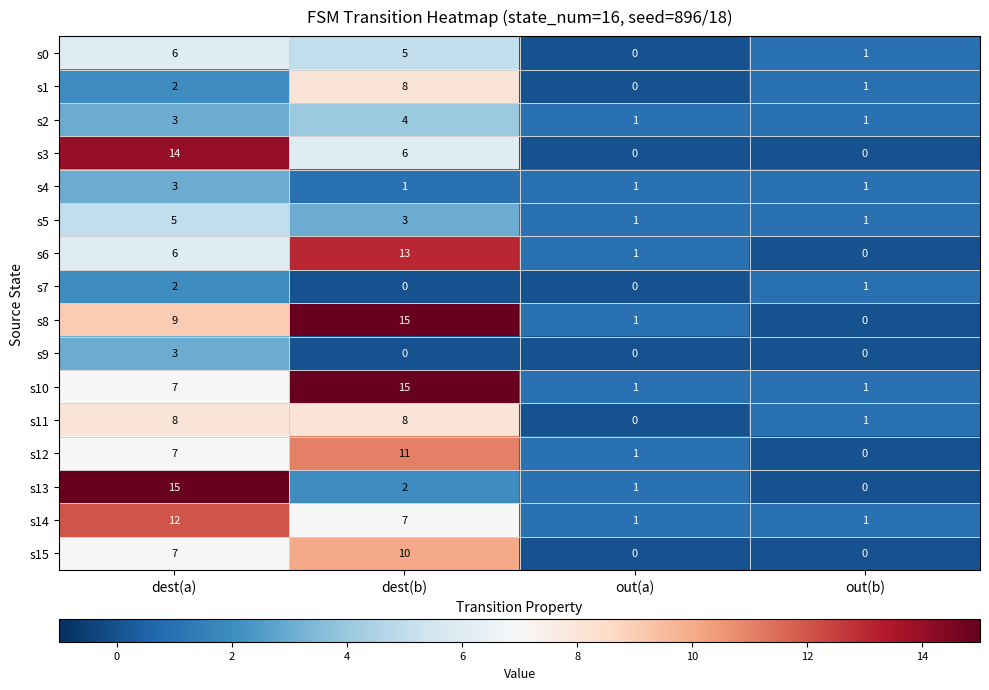

What is the sum of the s14 values at out(a) and dest(b)?

8